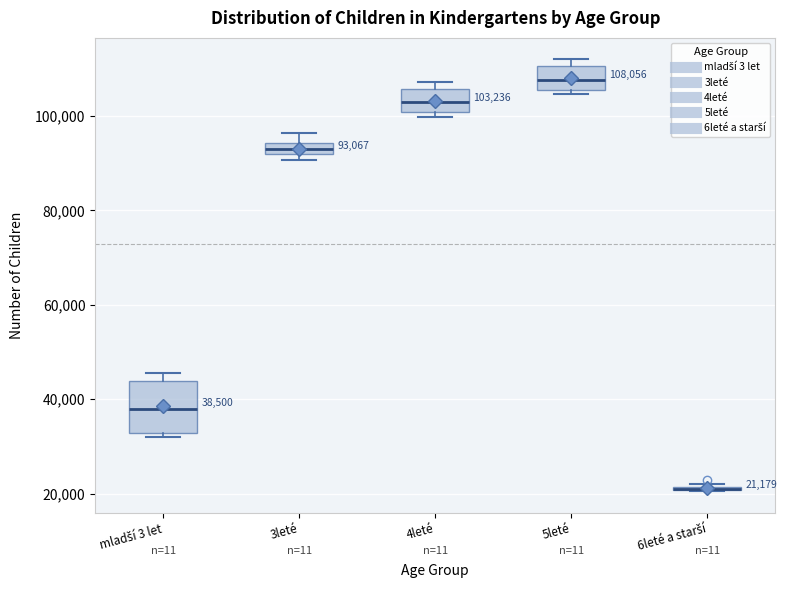

Comparing the boxes themselves (not the whiskers), which one is the tallest?

mladší 3 let